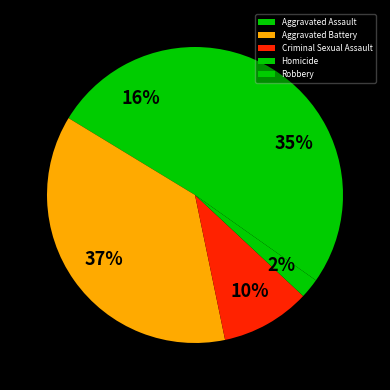

What is the largest slice in the pie chart?

Aggravated Battery